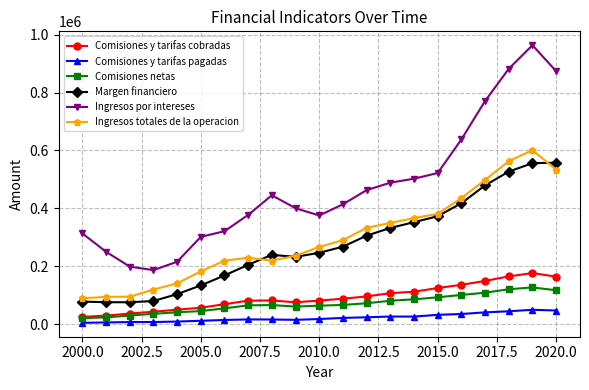

List the series in order of their peak value, lowest first.

Comisiones y tarifas pagadas, Comisiones netas, Comisiones y tarifas cobradas, Margen financiero, Ingresos totales de la operacion, Ingresos por intereses